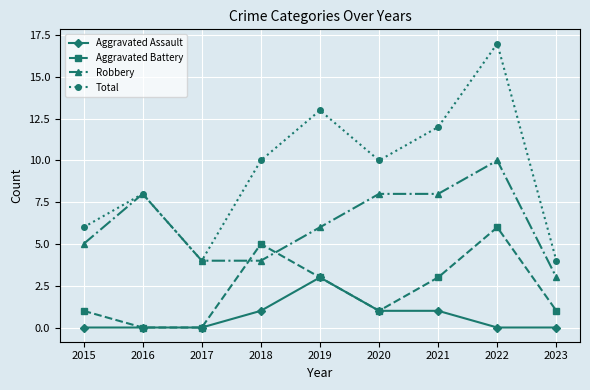

True or false: Aggravated Assault has a value of 2 at 2022.

False